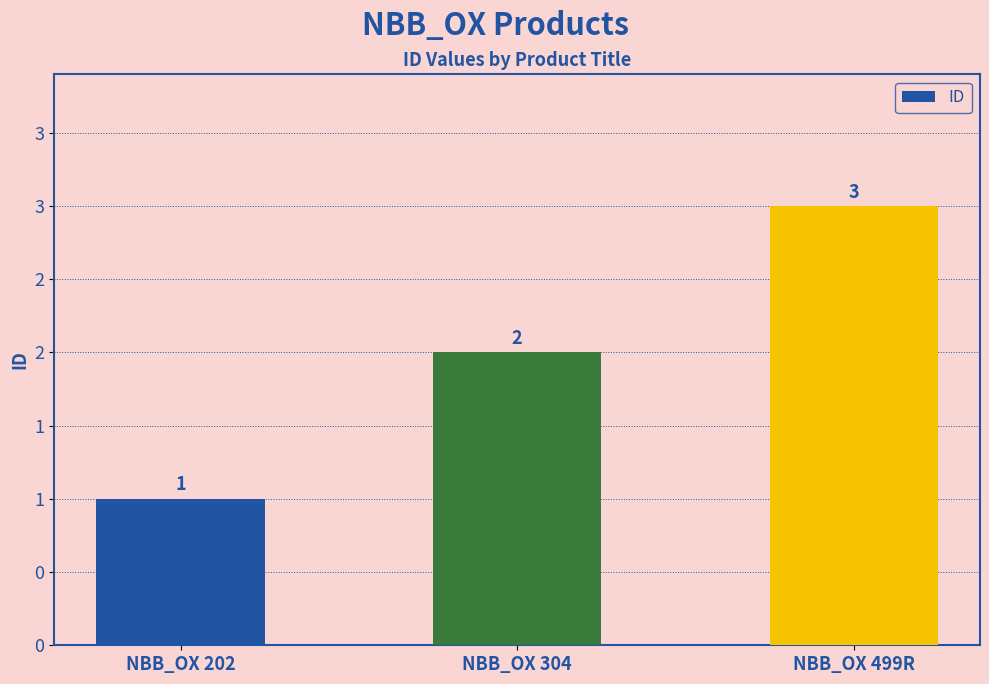

What position from the left is NBB_OX 202?

1